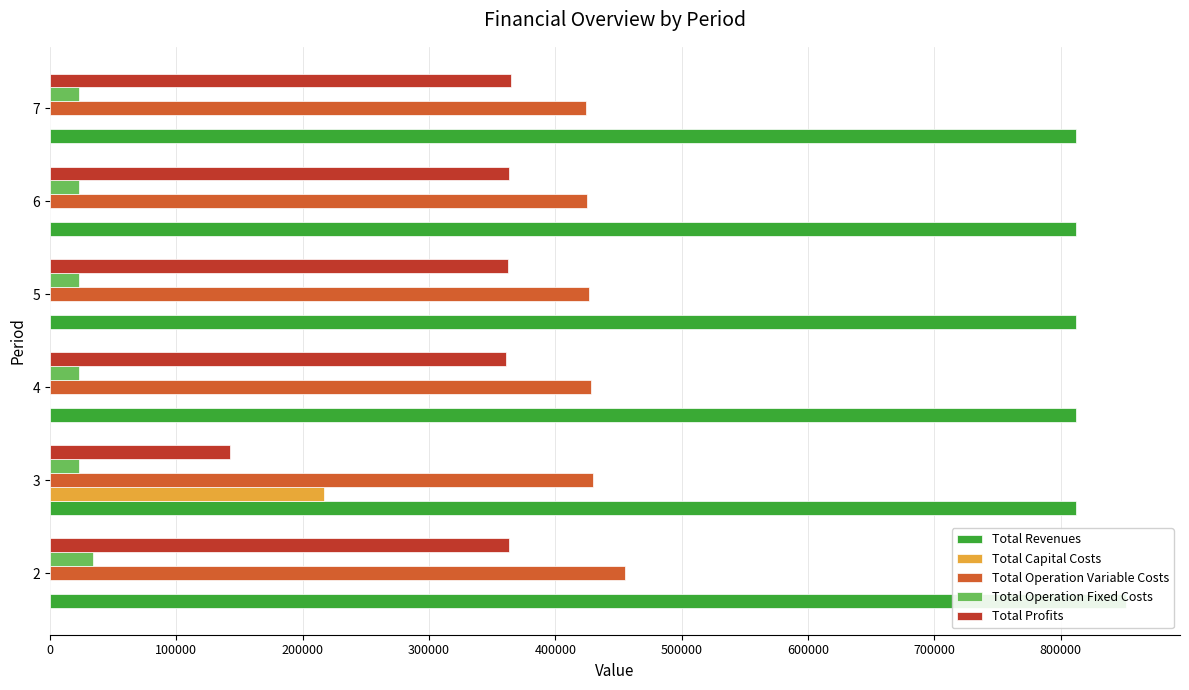

Is the value of Total Capital Costs at 4 greater than the value of Total Operation Variable Costs at 5?

No